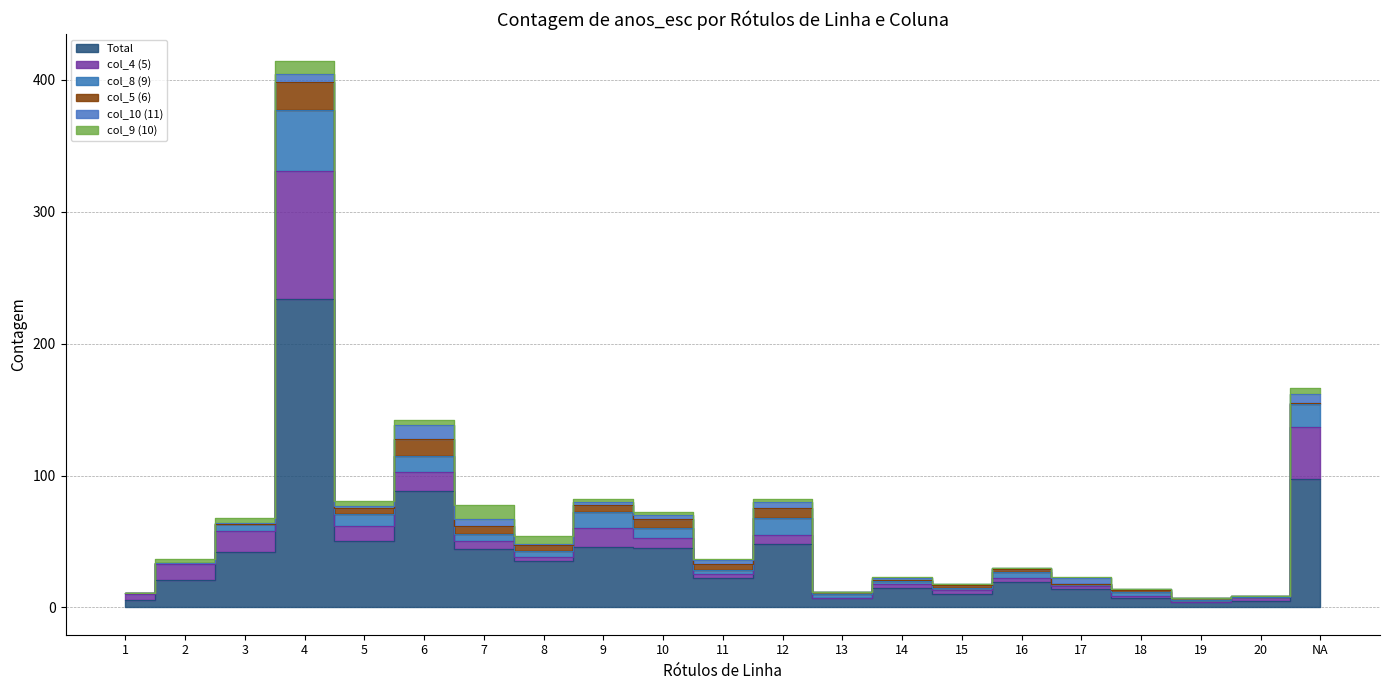

How many times do col_5 (6) and col_4 (5) cross each other?

5